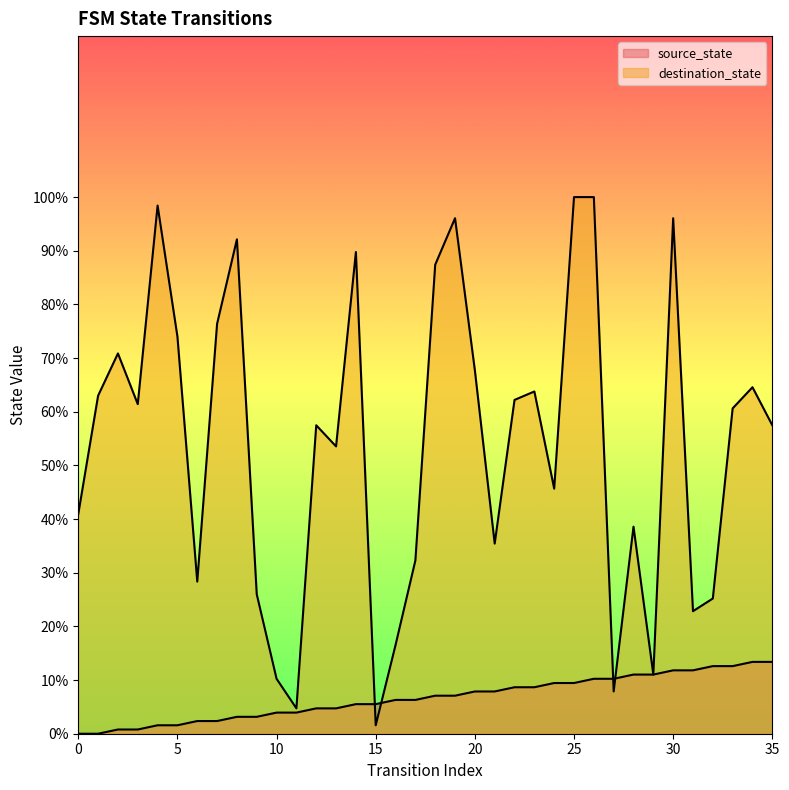

Read the destination_state value at 16.

16.5